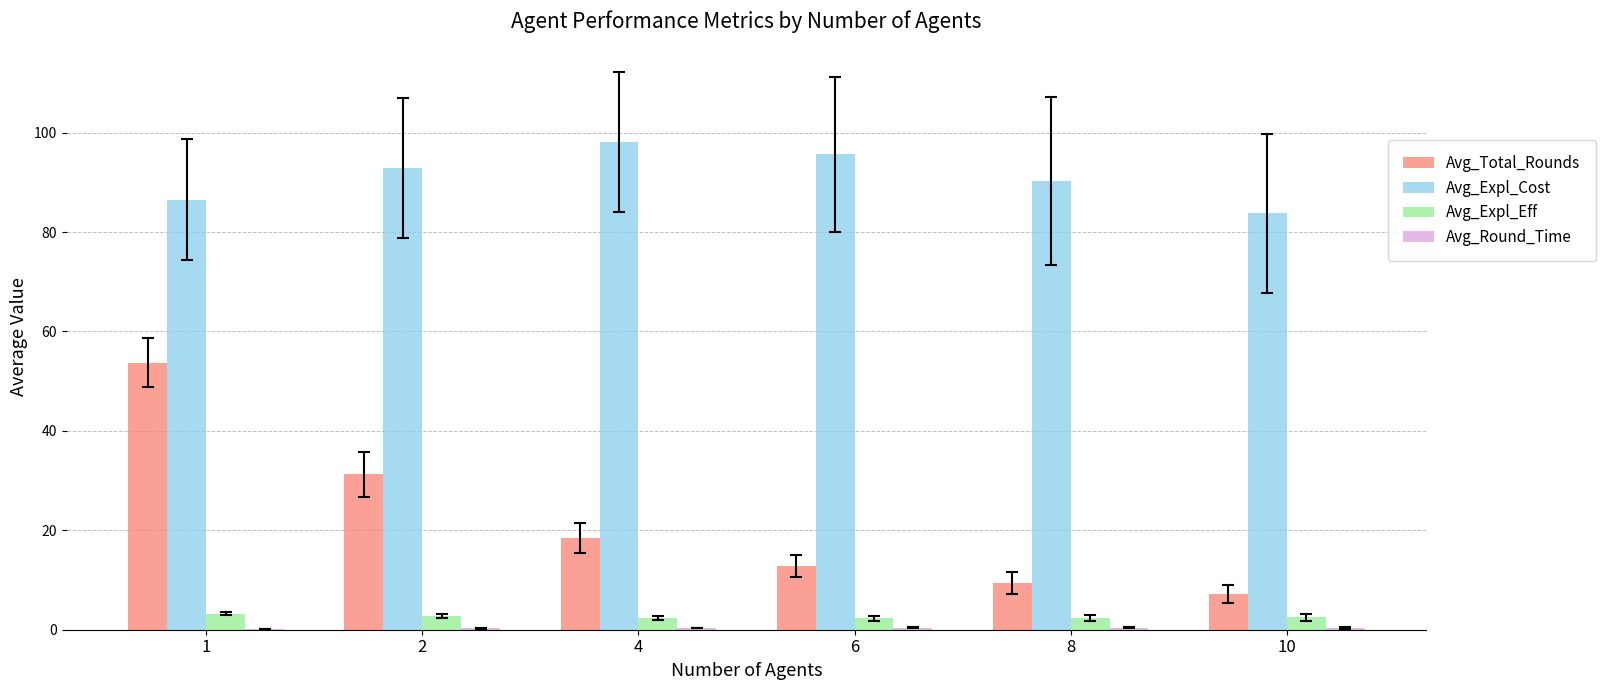

What is the sum of all Avg_Expl_Cost values?

547.2